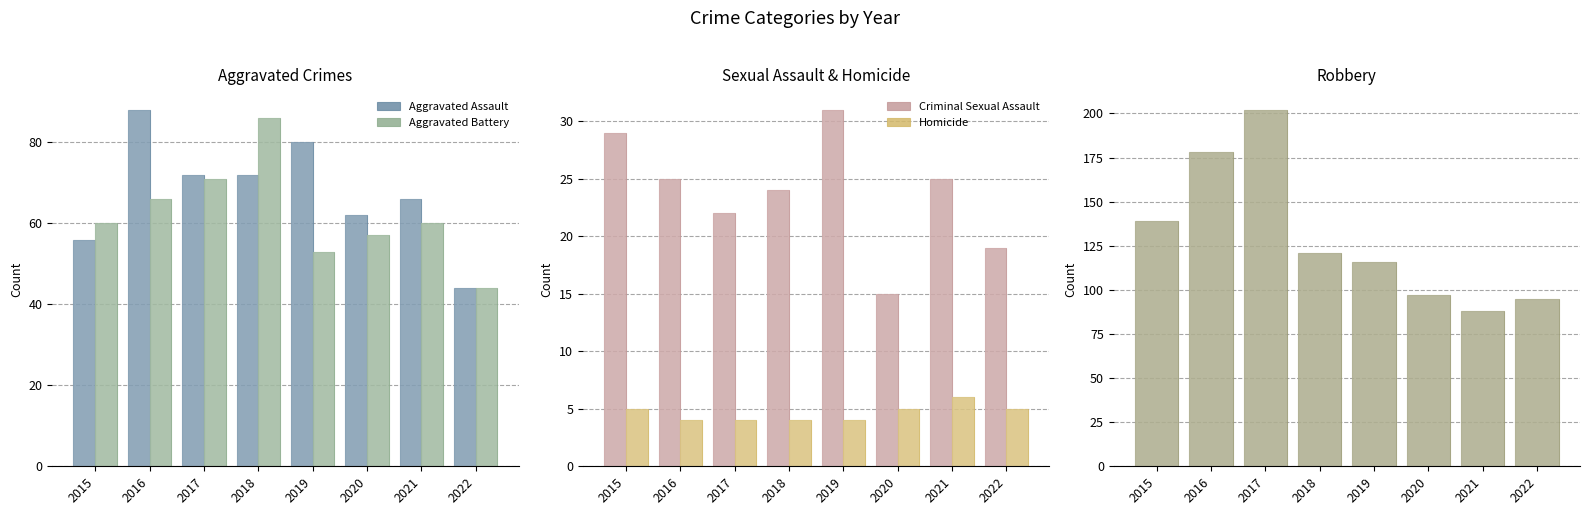

At which label is Criminal Sexual Assault closest to 23?

2017